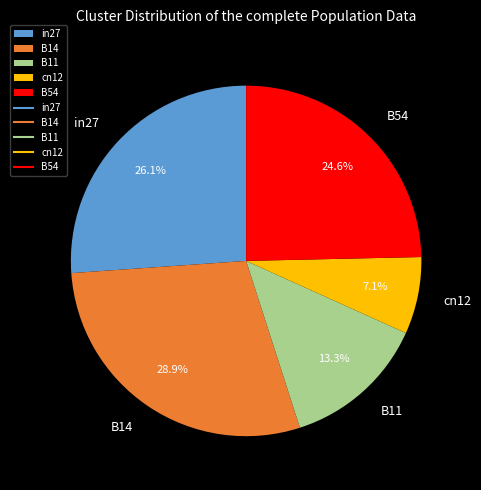

Is there a majority slice in this chart?

No